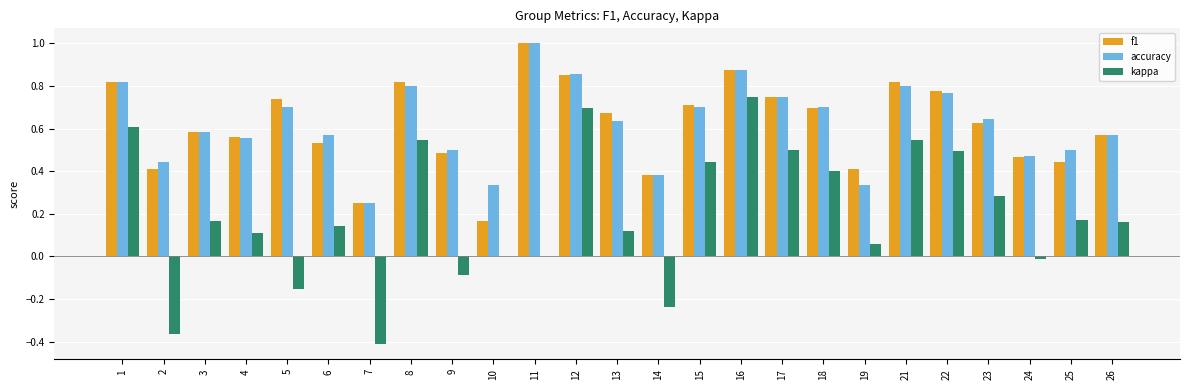

At which category is the sum across all series the highest?

16